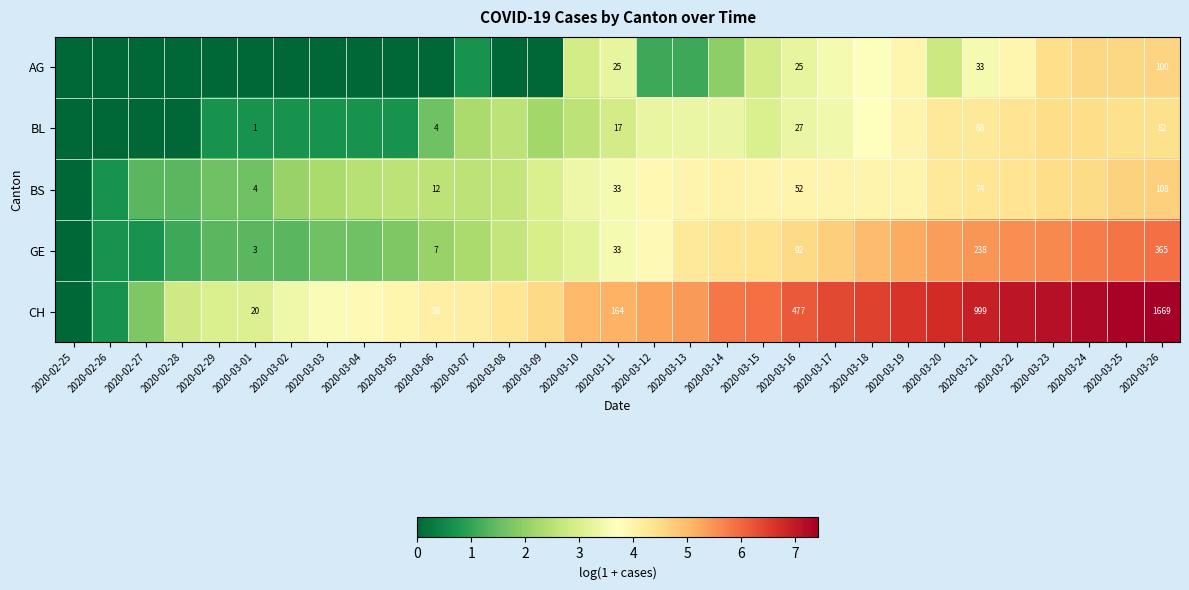

List the labels in order of CH value, smallest first.

2020-02-25, 2020-02-26, 2020-02-27, 2020-02-28, 2020-02-29, 2020-03-01, 2020-03-02, 2020-03-03, 2020-03-04, 2020-03-05, 2020-03-06, 2020-03-07, 2020-03-08, 2020-03-09, 2020-03-10, 2020-03-11, 2020-03-12, 2020-03-13, 2020-03-14, 2020-03-15, 2020-03-16, 2020-03-17, 2020-03-18, 2020-03-19, 2020-03-20, 2020-03-21, 2020-03-22, 2020-03-23, 2020-03-24, 2020-03-25, 2020-03-26